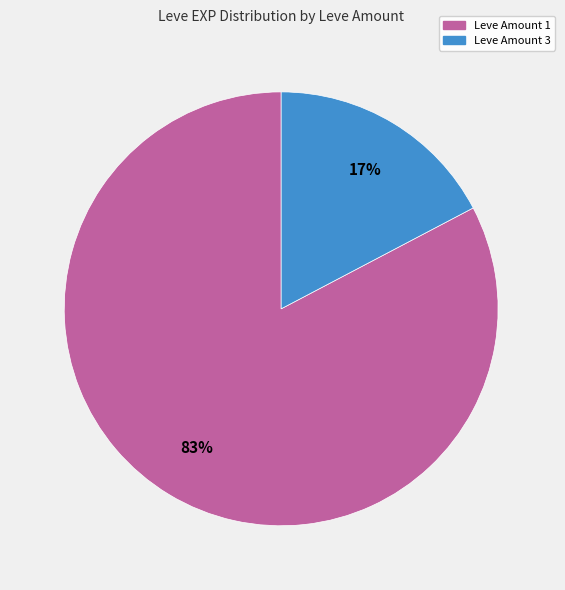

To the nearest percent, what is the average slice percentage?

50%